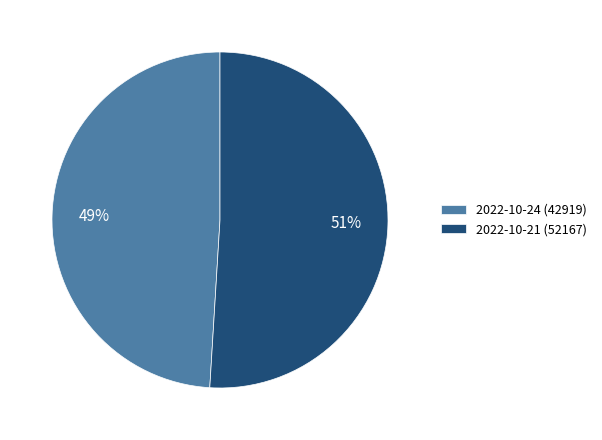

To the nearest percent, what is the difference between the largest and smallest slice percentages?

2%